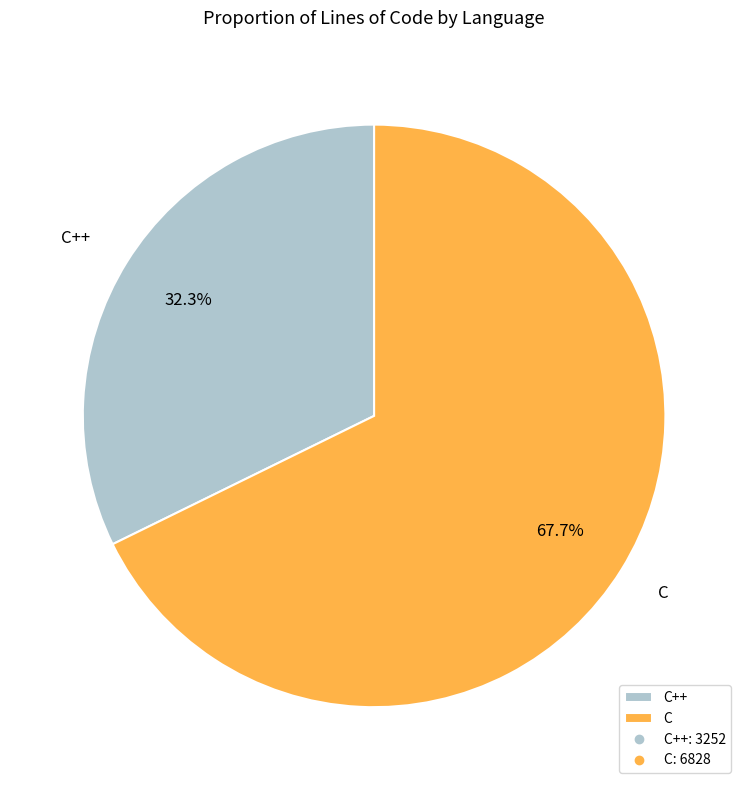

Is there a majority slice in this chart?

Yes